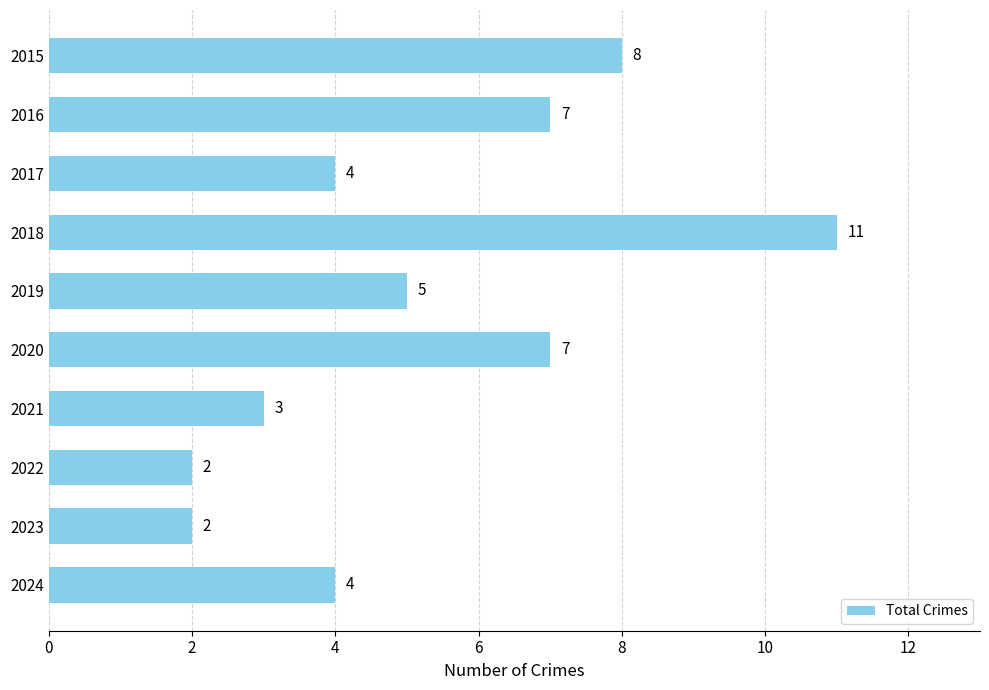

Reading top to bottom, list all the values displayed in this chart.

2015=8	2016=7	2017=4	2018=11	2019=5	2020=7	2021=3	2022=2	2023=2	2024=4